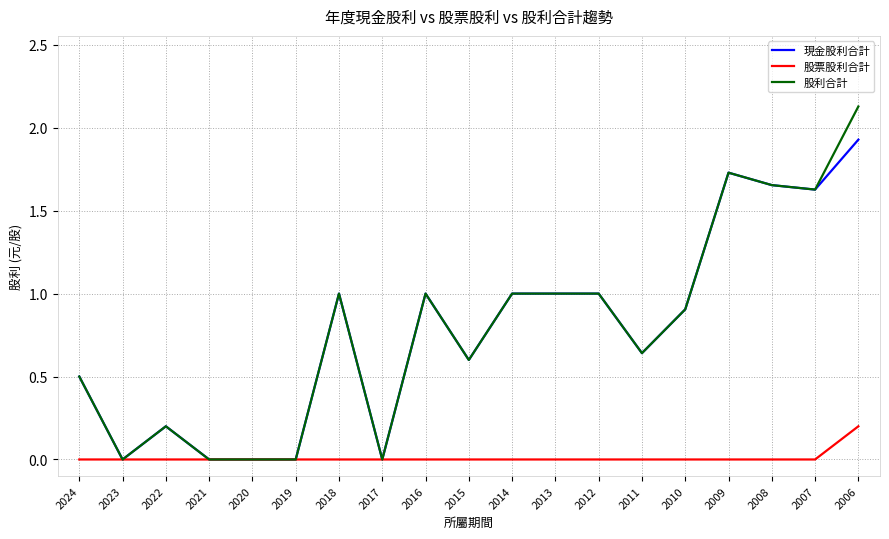

What is the total value across all series at 2022?

0.4